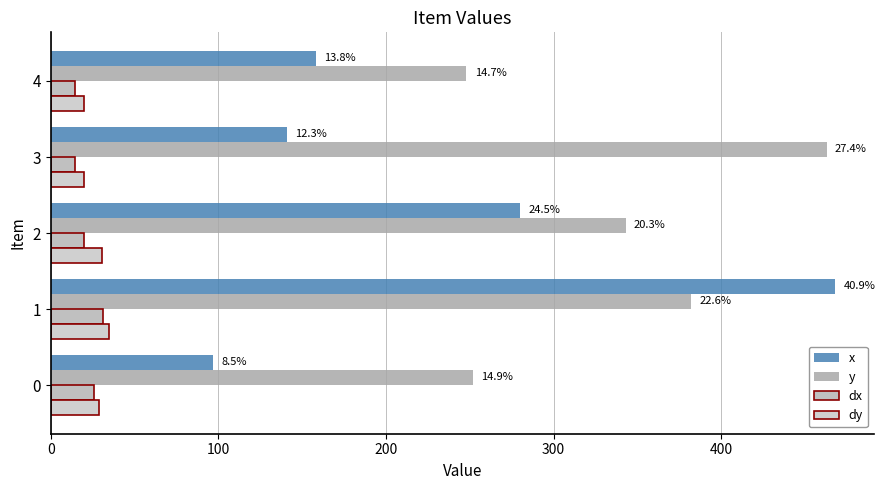

At how many categories does at least one series exceed 439?

2